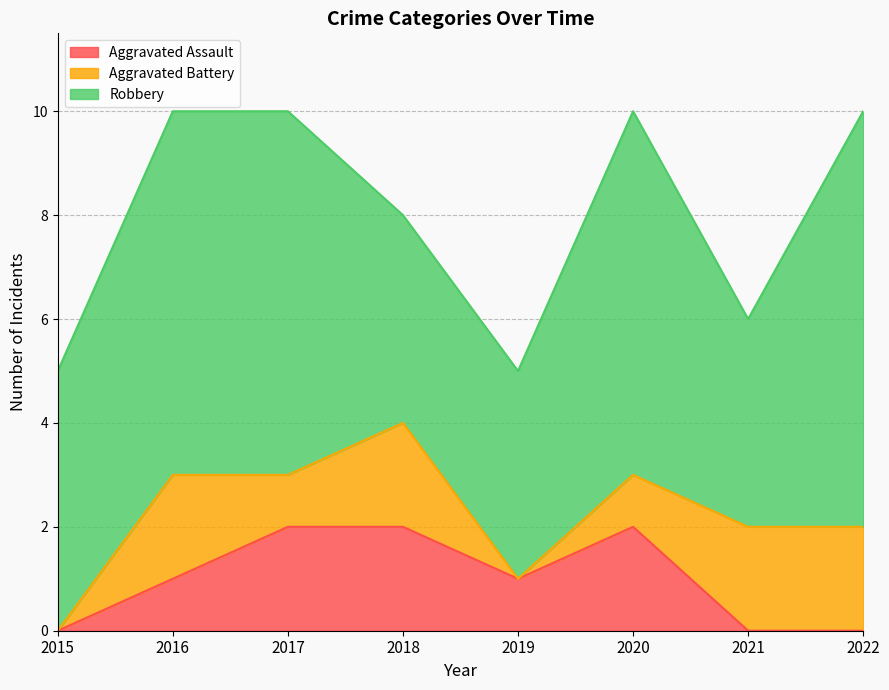

Reading left to right, list all the values displayed in this chart.

Aggravated Assault: 0	1	2	2	1	2	0	0
Aggravated Battery: 0	2	1	2	0	1	2	2
Robbery: 5	7	7	4	4	7	4	8